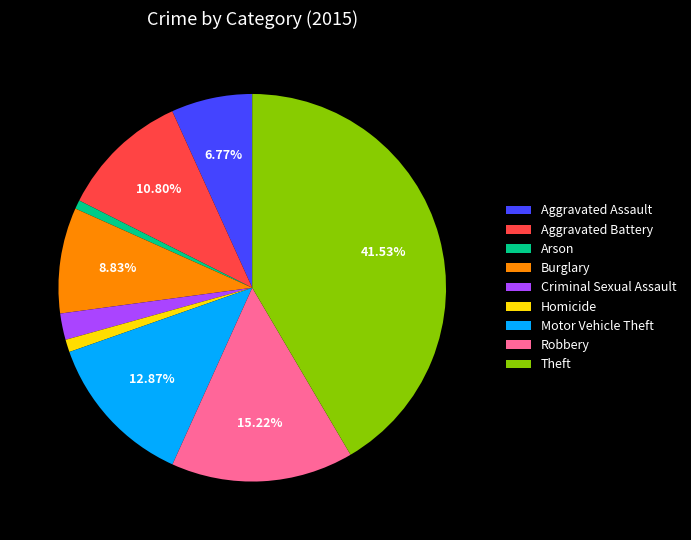

How many segments does this pie chart have?

9